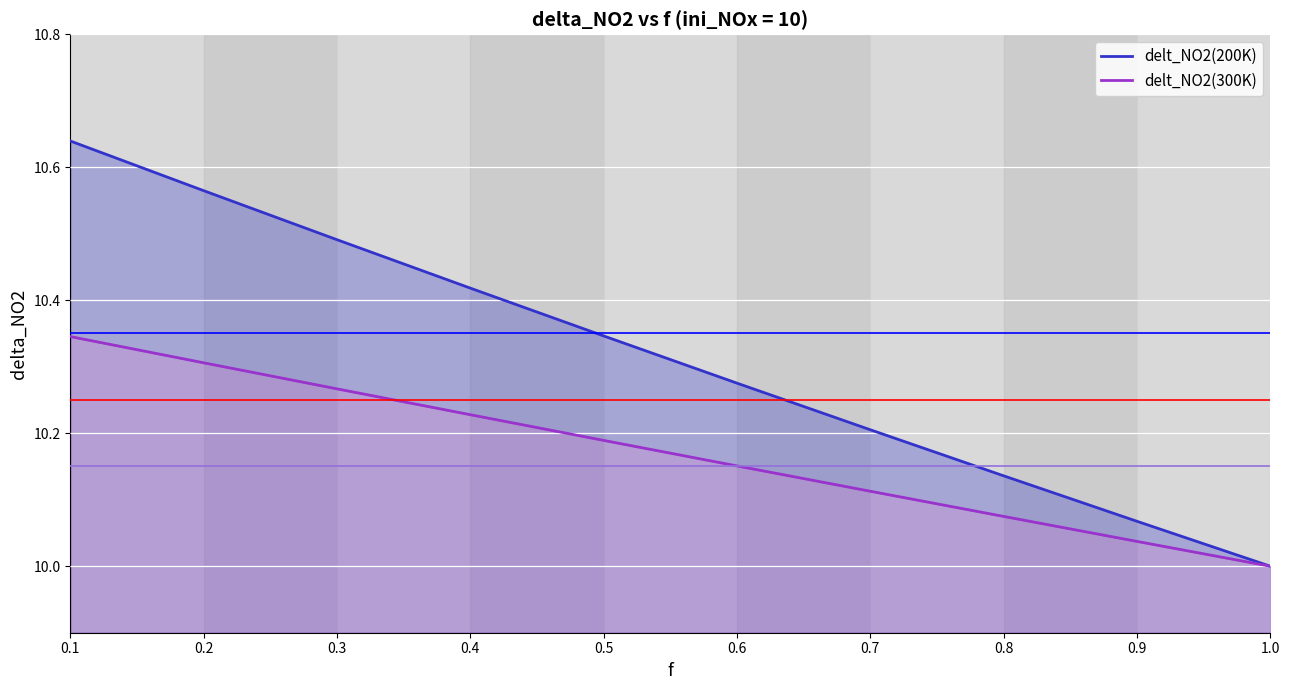

The value of delt_NO2(300K) at 0.8 is 17.4. True or false?

False